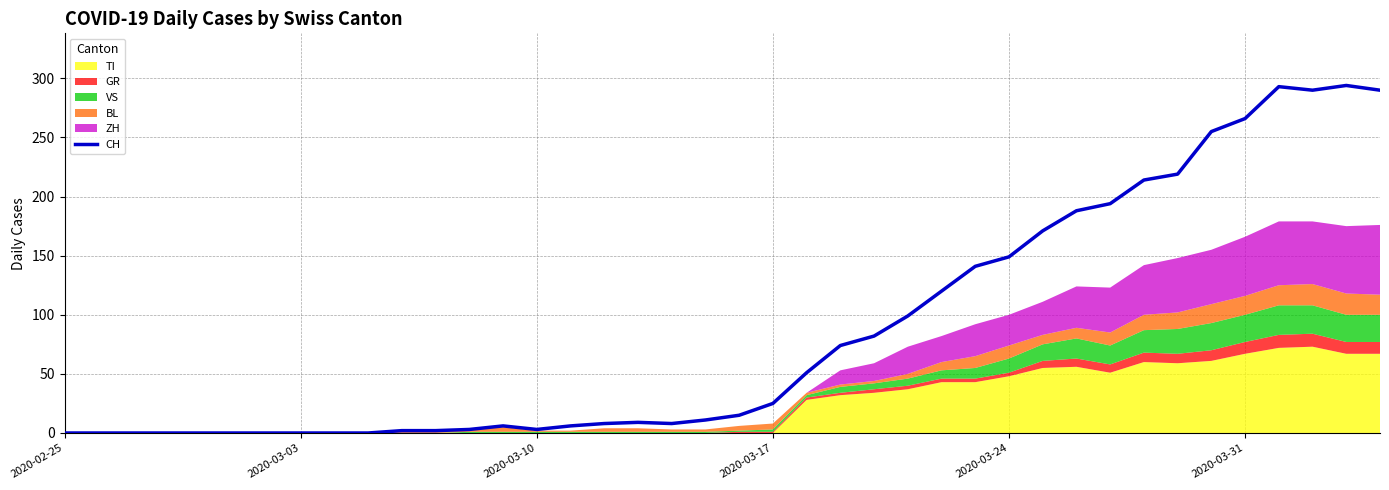

The CH series shows 360 at 2020-03-31. True or false?

False